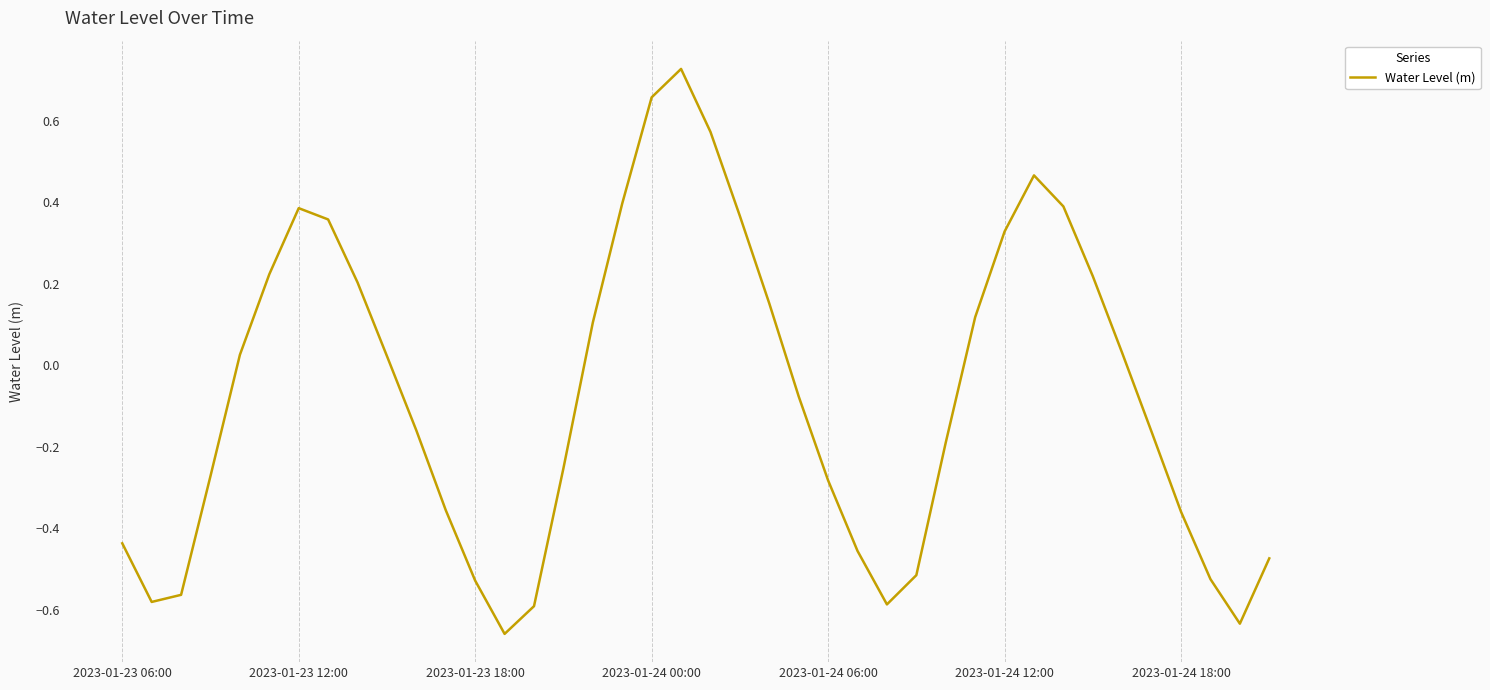

What is the sum of all values?

-2.9